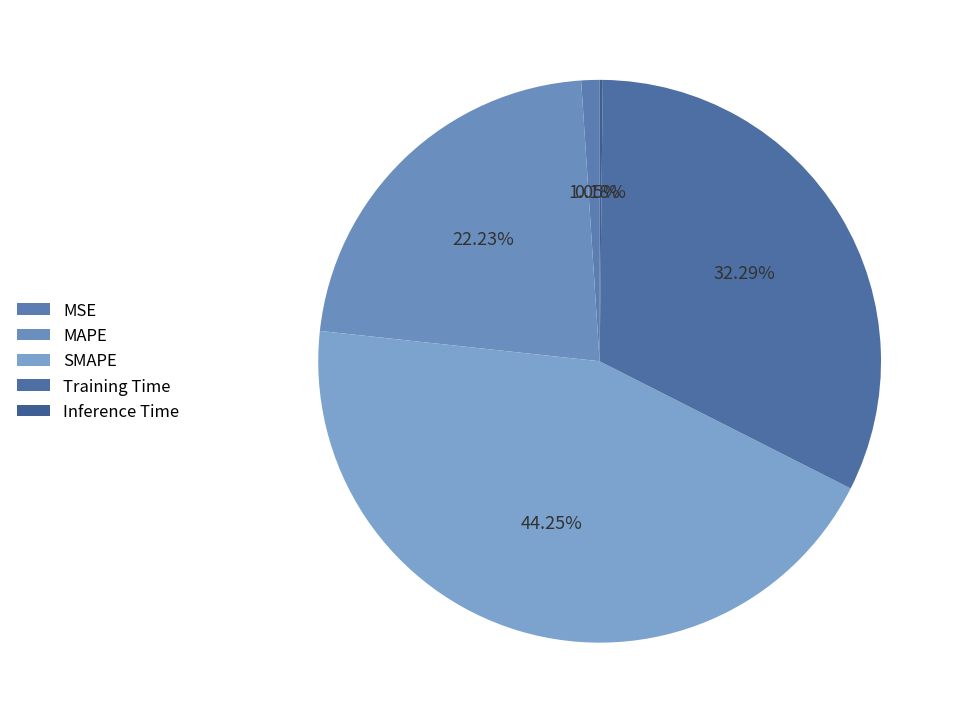

Which category has the smallest portion of the pie?

Inference Time